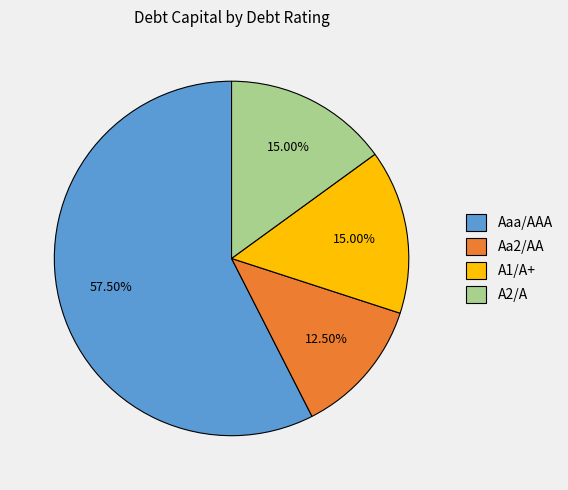

Which has a higher value, A1/A+ or Aa2/AA?

A1/A+